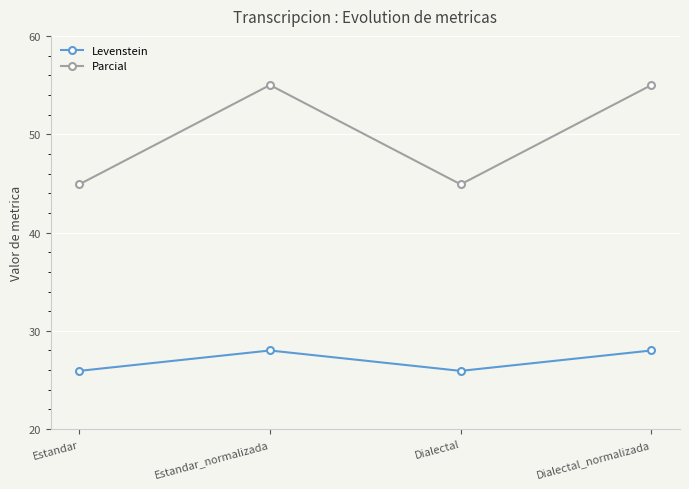

What value does the Levenstein series have at Dialectal_normalizada?

28.0